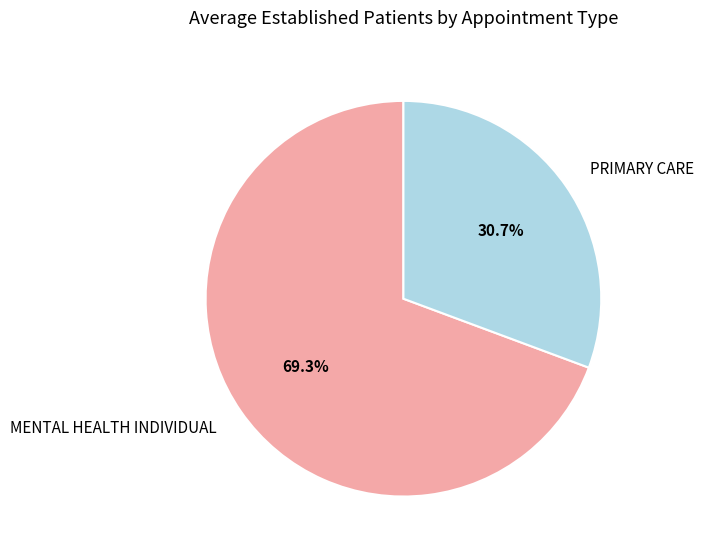

To the nearest percent, what is the difference between the largest and smallest slice percentages?

39%